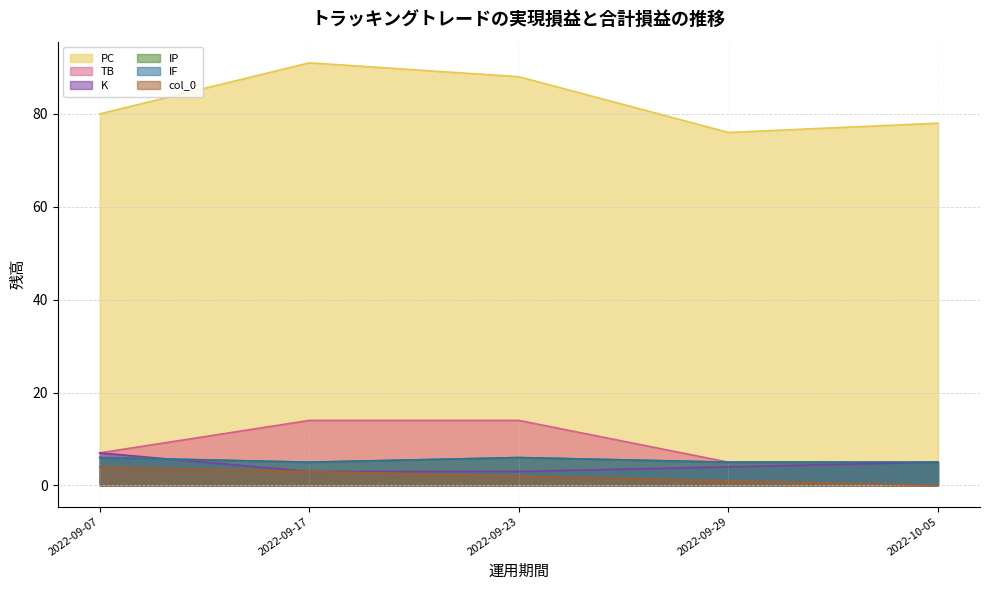

True or false: TB and IP cross at least once.

False